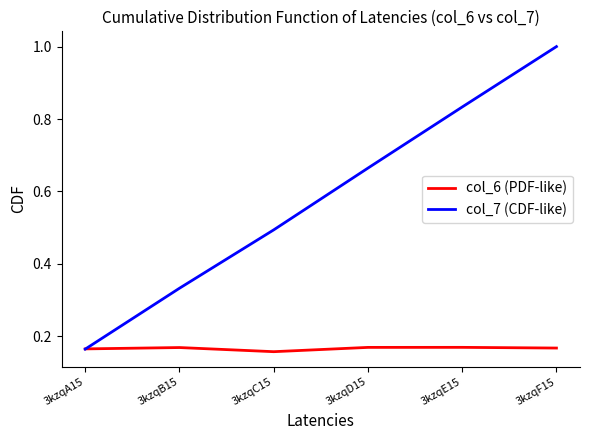

Where is the first local minimum for col_6 (PDF-like)?

3kzqC15